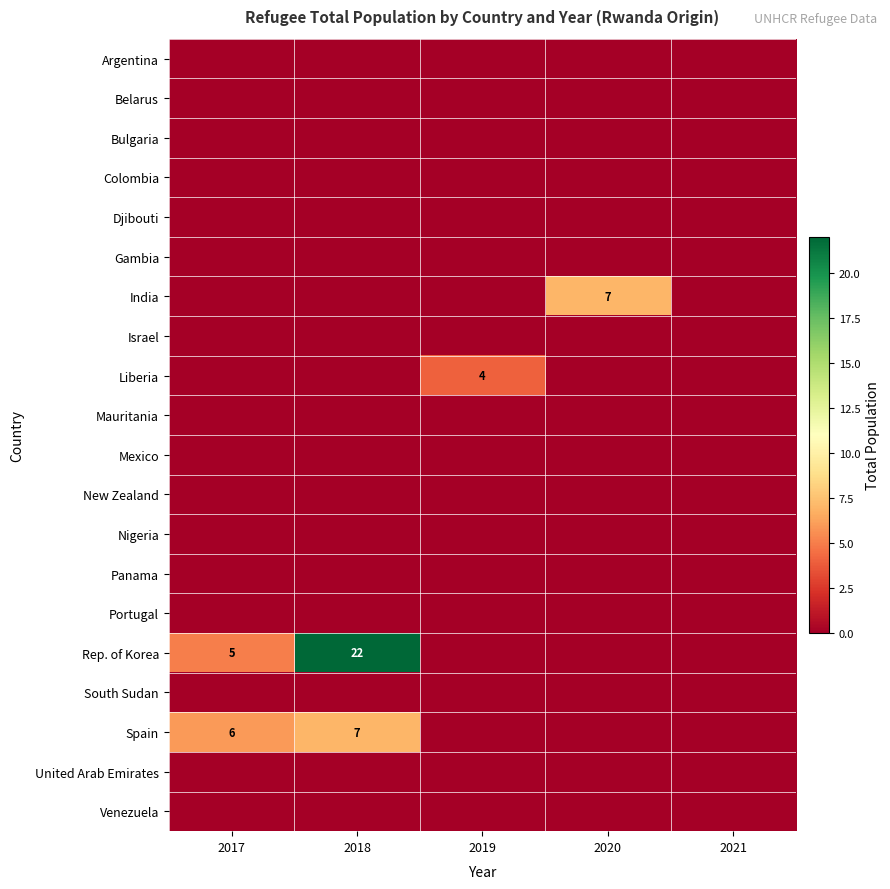

Which category has the highest value across all series?

2018